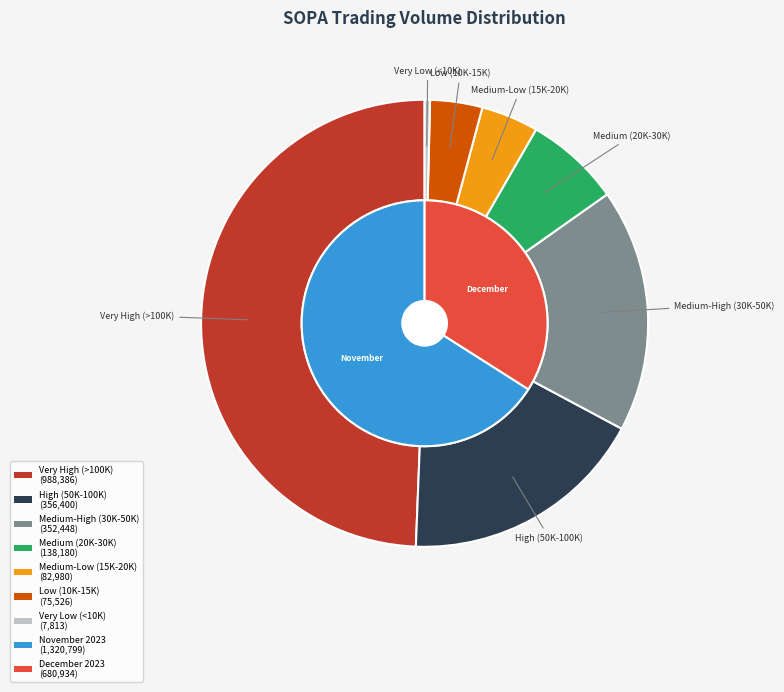

True or false: 2023-11-15 accounts for 15% of the total.

False